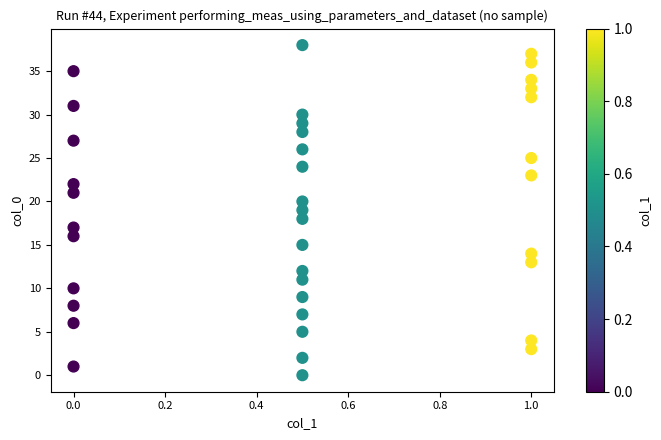

What is the range of Y values (max minus min)?

38